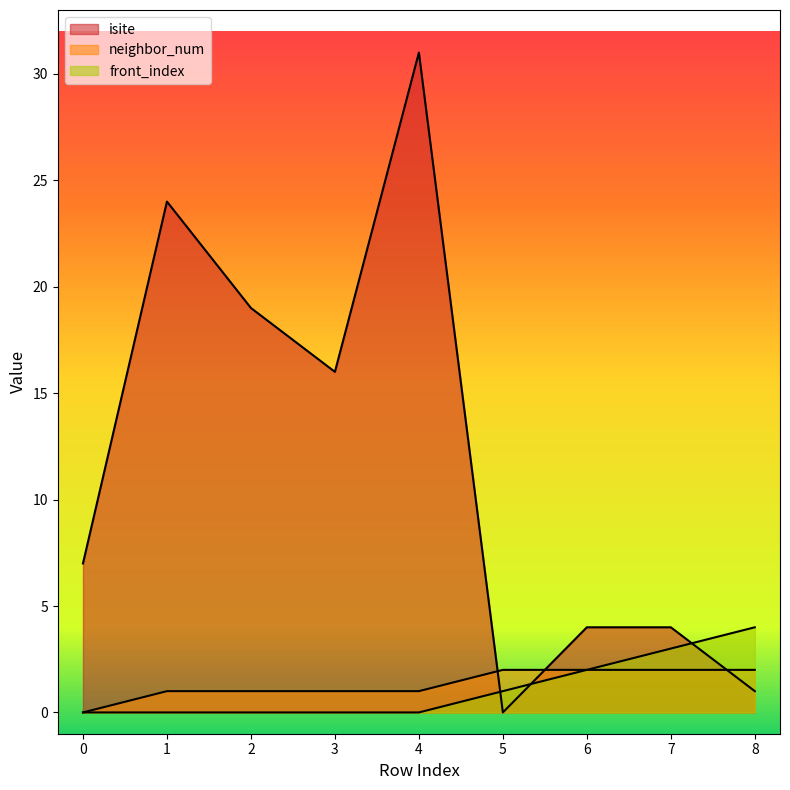

How many lines are shown in the chart?

3